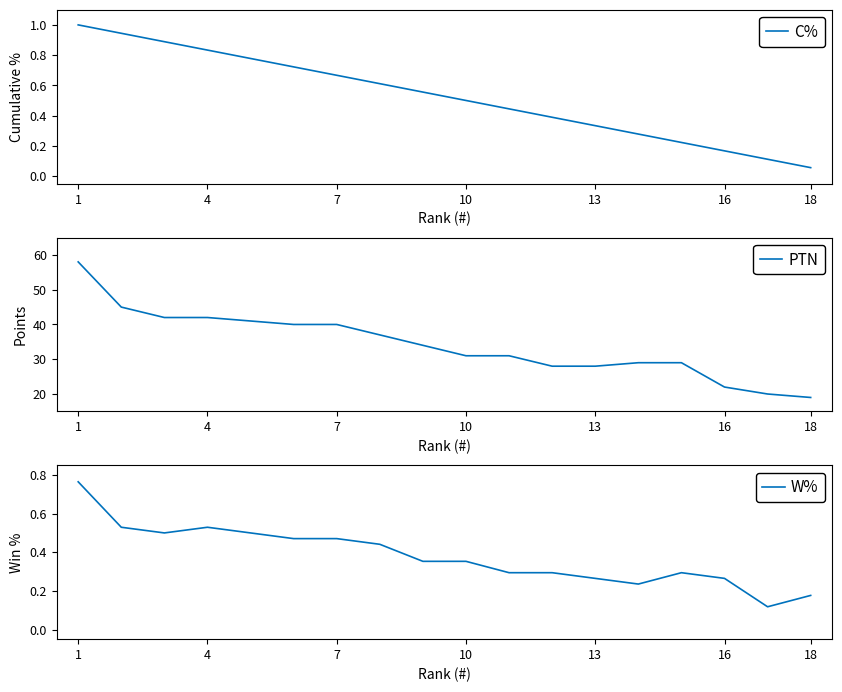

At which category does W% reach its first local peak?

4